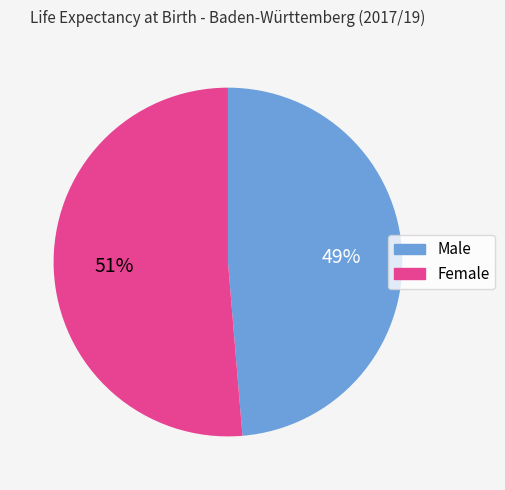

To the nearest percent, what portion does Female represent?

51%